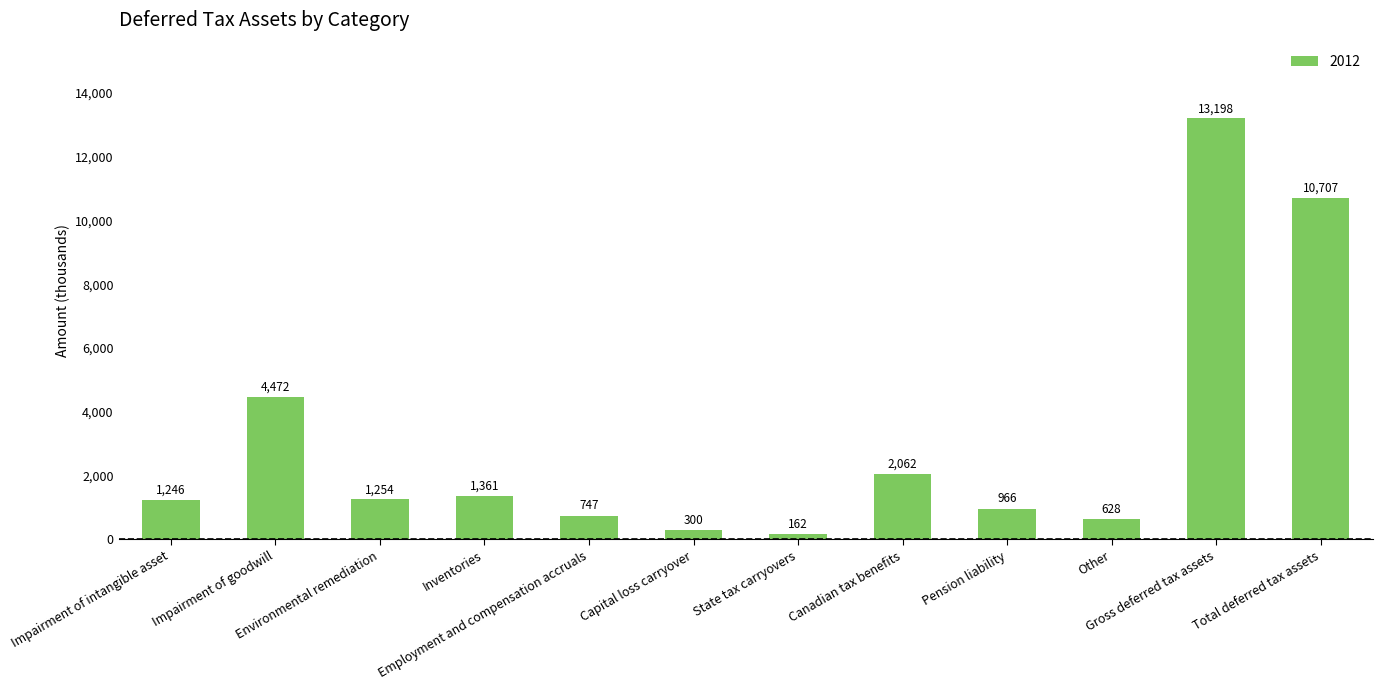

Reading left to right, extract all data points from this chart.

1246	4472	1254	1361	747	300	162	2062	966	628	13198	10707